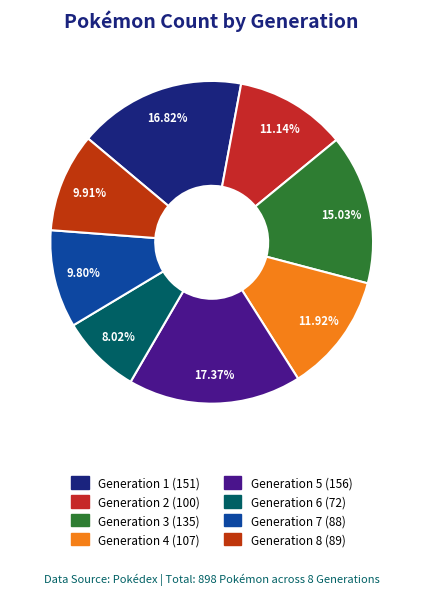

Does any single category account for the majority?

No